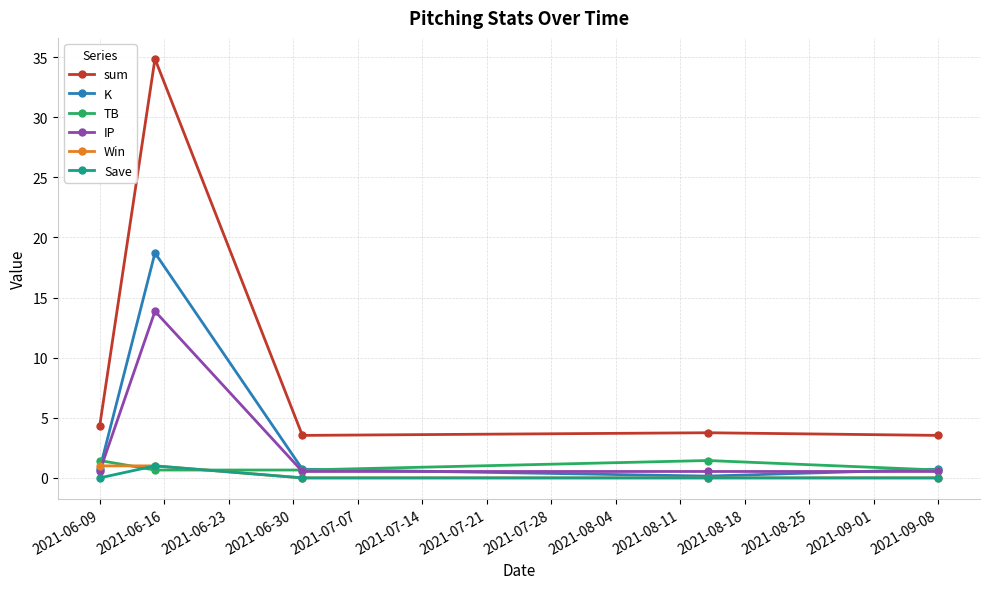

Which series has the widest spread of values?

sum